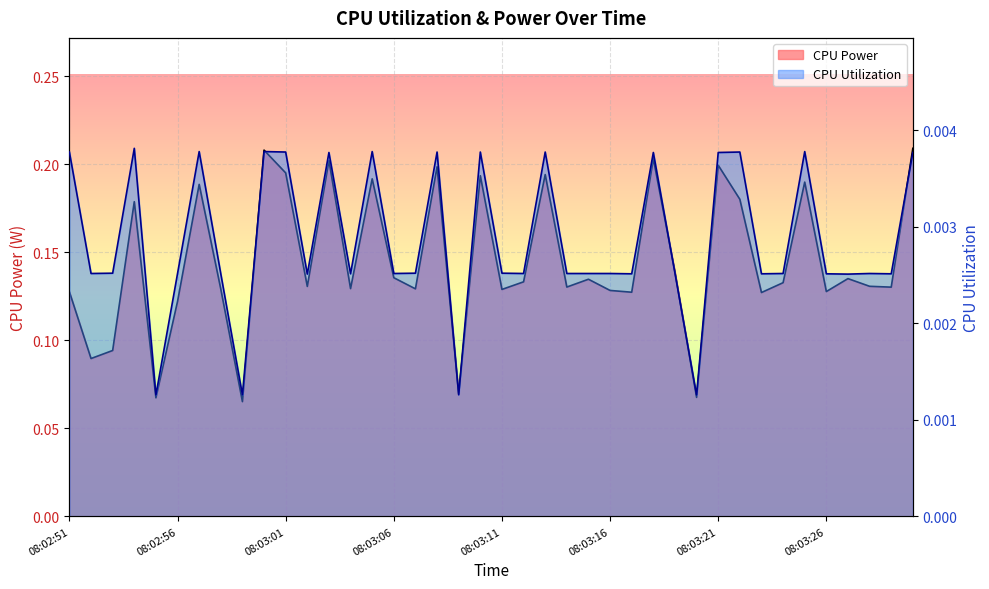

Which series has the largest total across all categories?

CPU Power